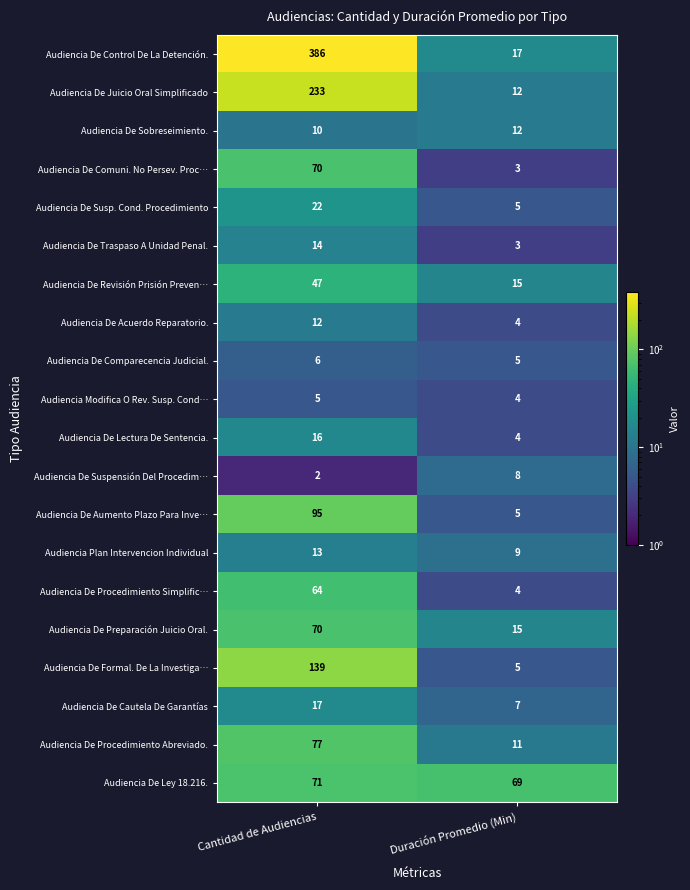

What is the difference between the highest and lowest values at Duración Promedio (Min)?

66